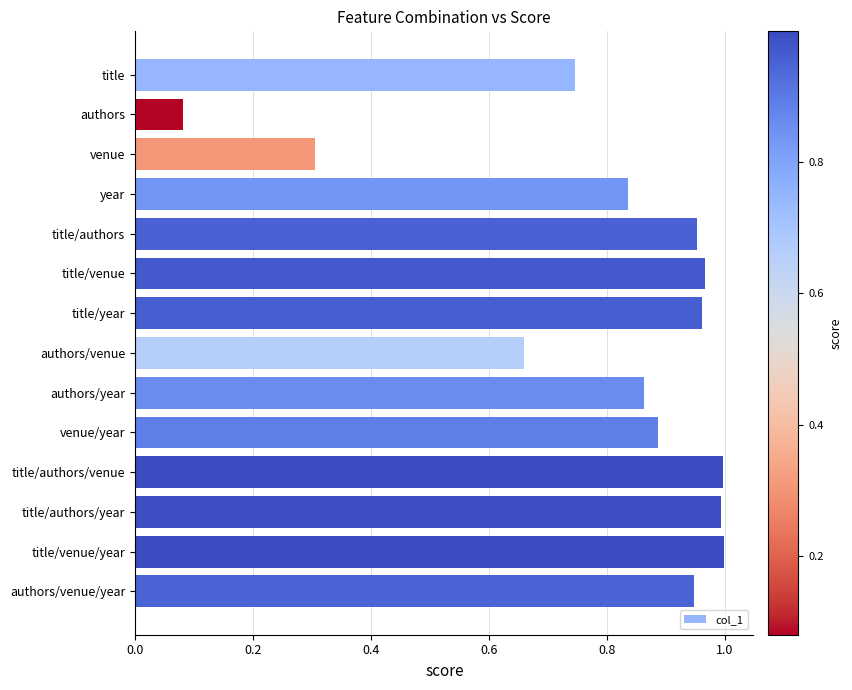

What is the change in value from year to title/venue?

+0.1